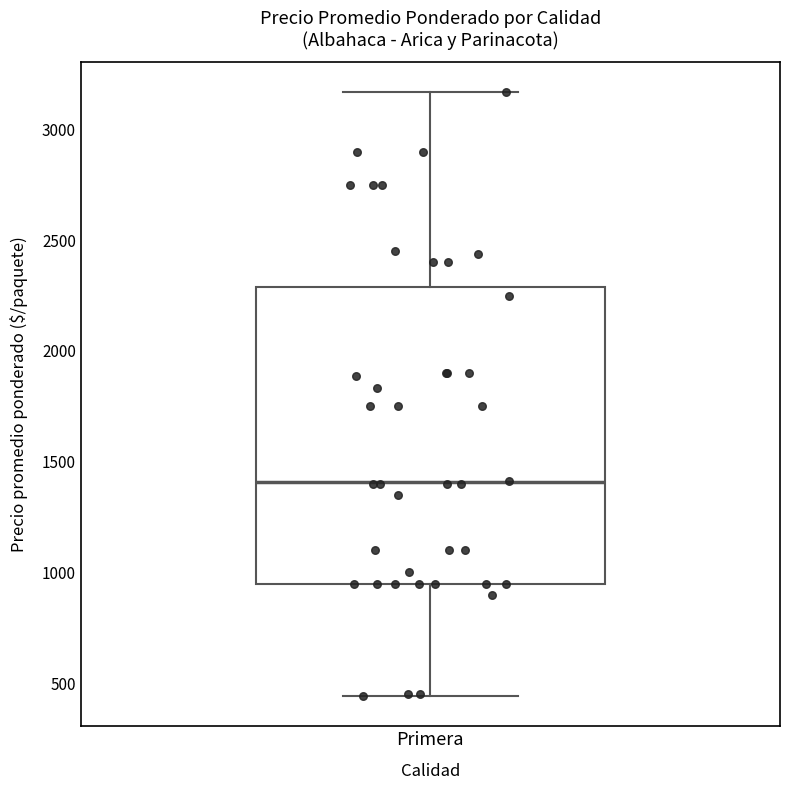

Read this box plot against the y-axis: the position of the median line, the range covered by the box, and the ends of both whiskers. The values are not printed on the chart, so give them approximately, as read against the axis.

median 1400, box 950 to 2300, whiskers 450 to 3150